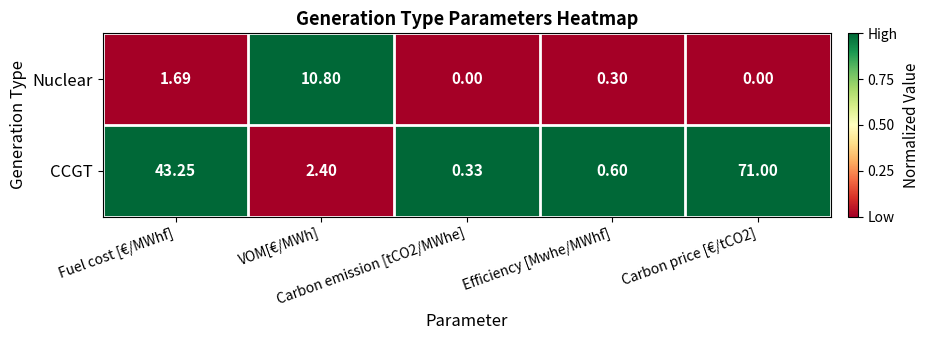

Which series has the largest total across all categories?

CCGT